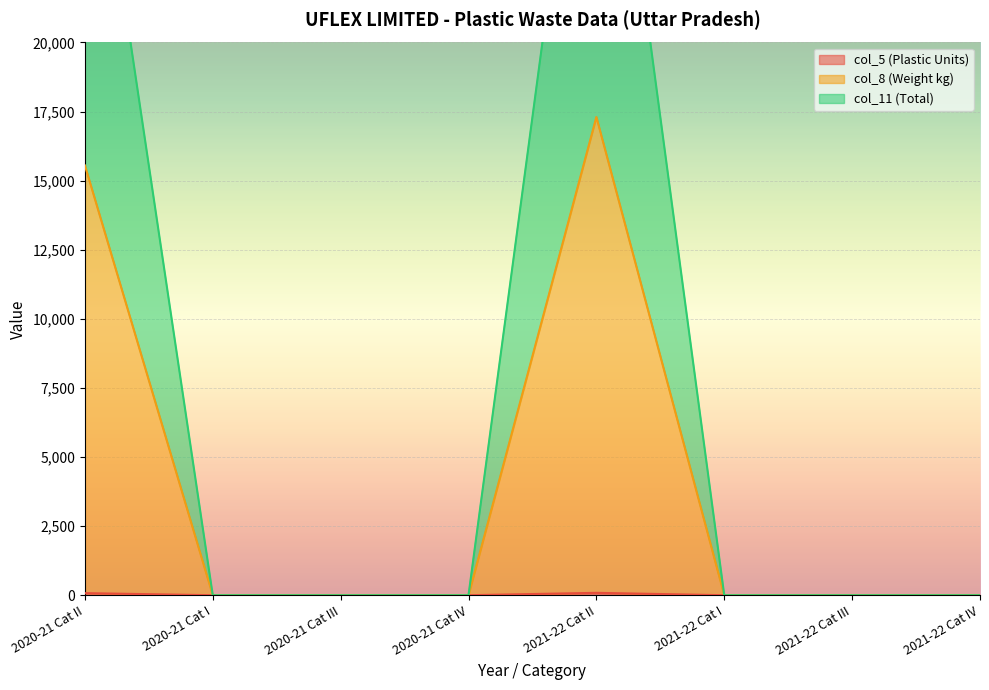

True or false: col_8 (Weight kg) has a value of 27288.4 at 2020-21 Cat II.

False